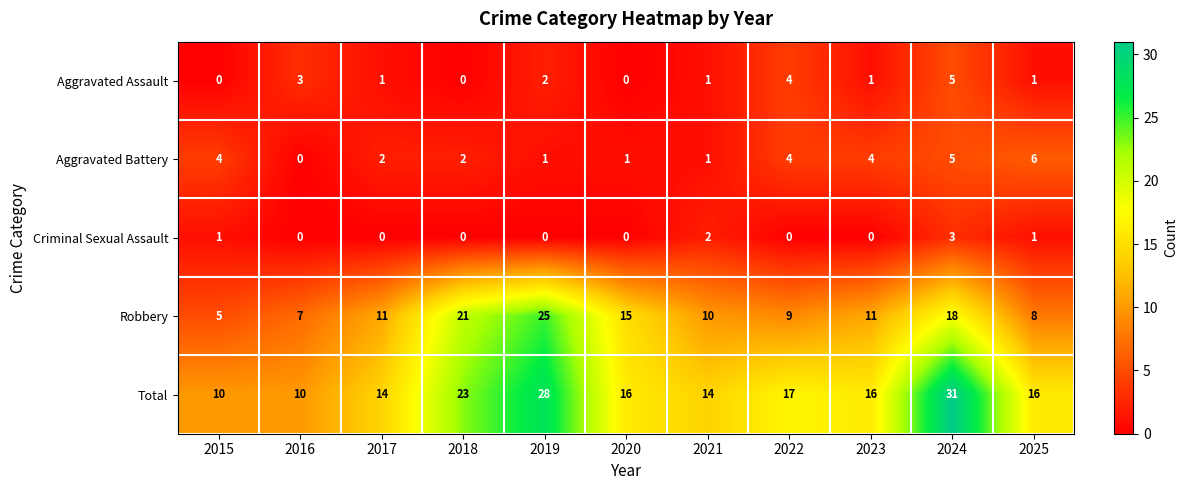

At which category is the sum across all series the highest?

2024